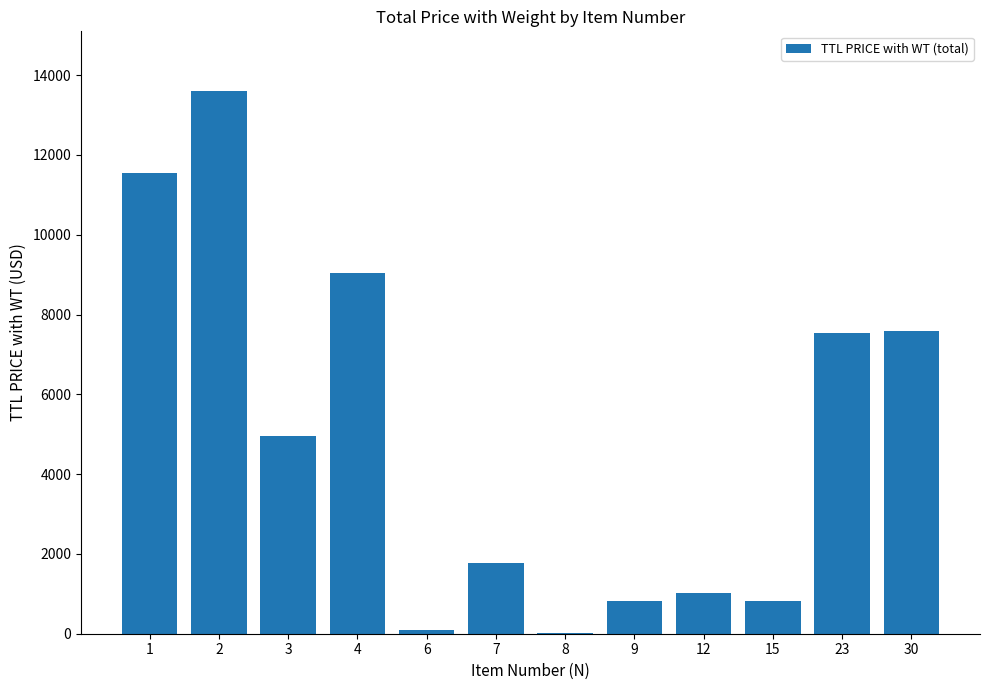

What value does the data have at 30, to the nearest 100?

7600